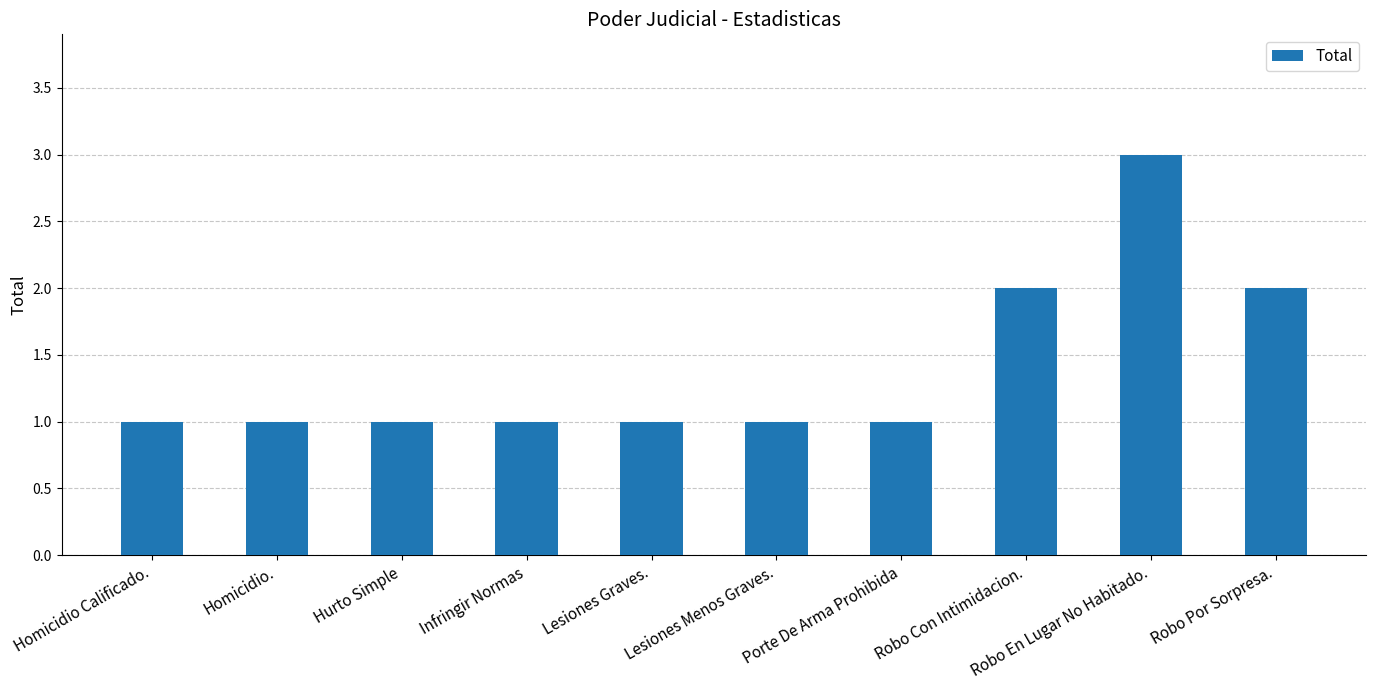

Is it true that the value at Lesiones Graves. is 0?

False